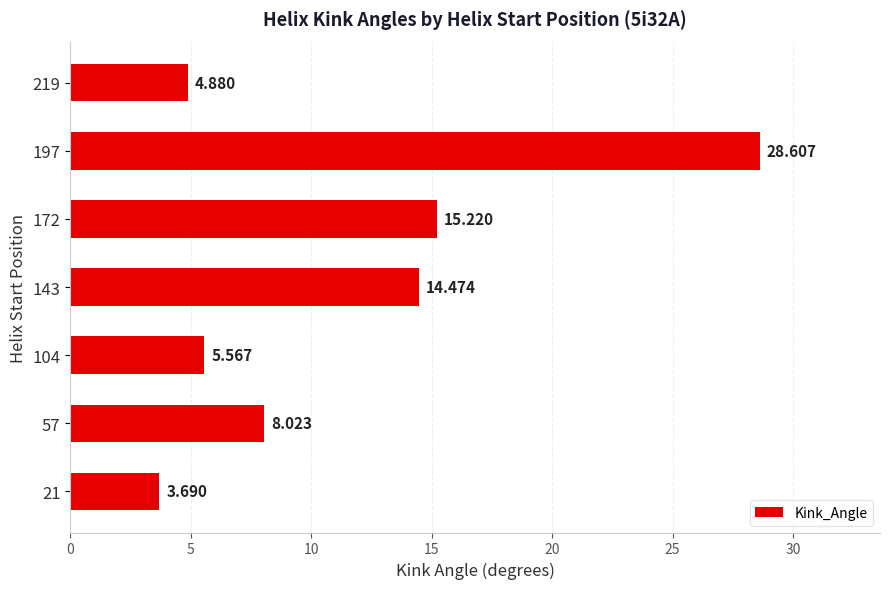

Rank the categories by value from highest to lowest.

197, 172, 143, 57, 104, 219, 21